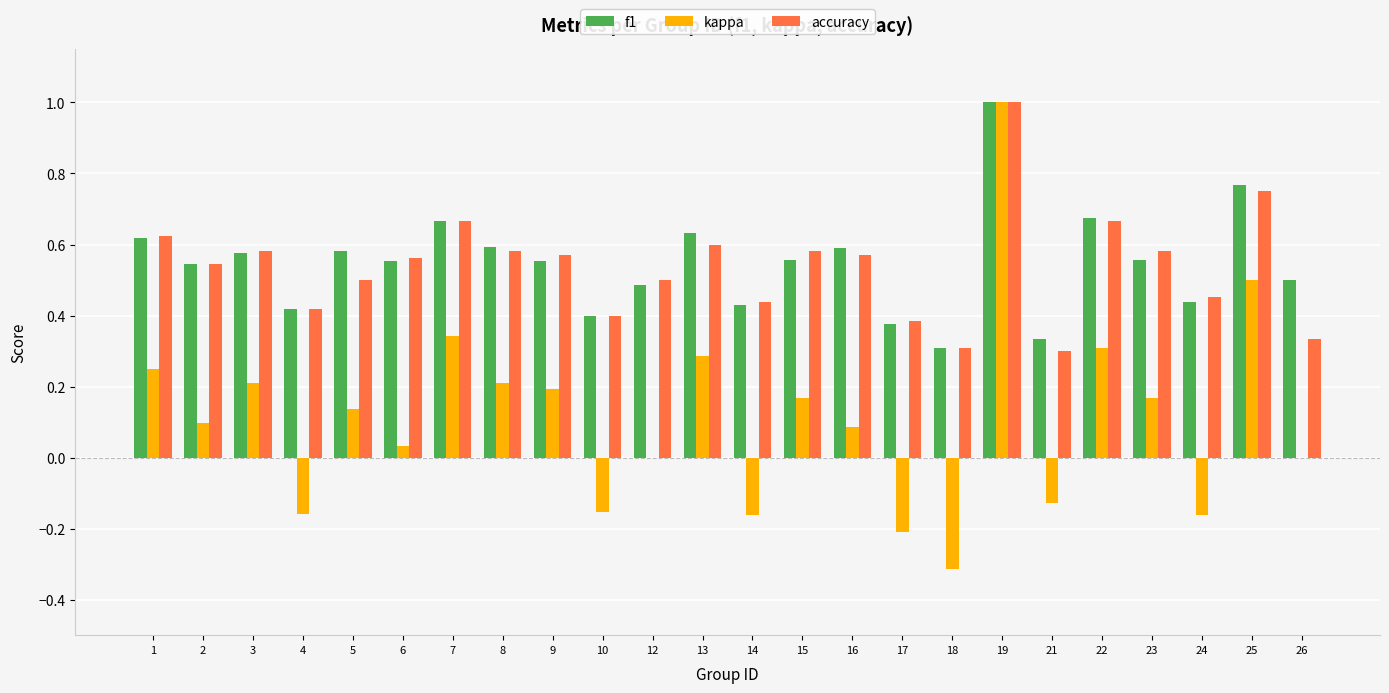

Is it true that accuracy equals 1.1 at 25?

False